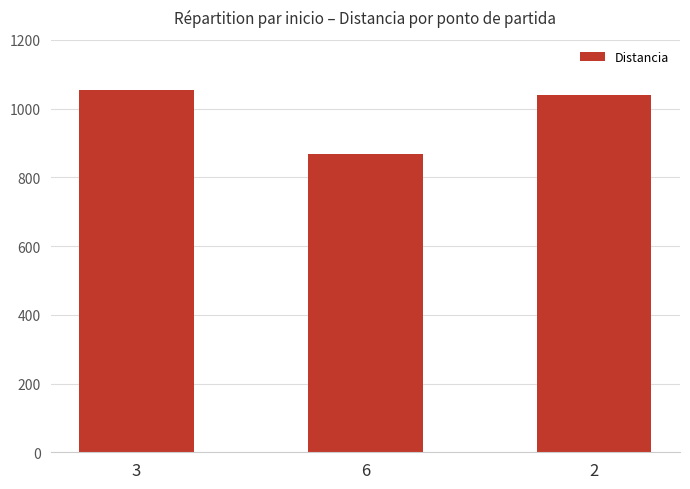

At which category does the chart reach its peak across all series?

3